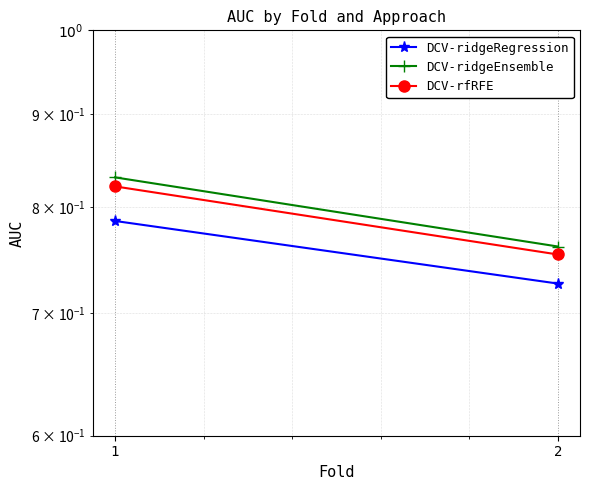

Rank the series at 1 from lowest to highest value.

DCV-ridgeRegression, DCV-rfRFE, DCV-ridgeEnsemble